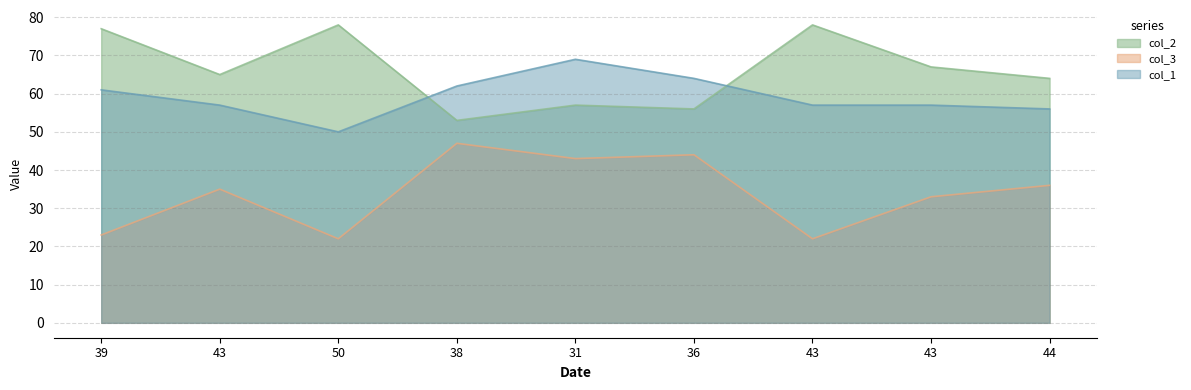

What is the difference between the highest and lowest values at 43?

30